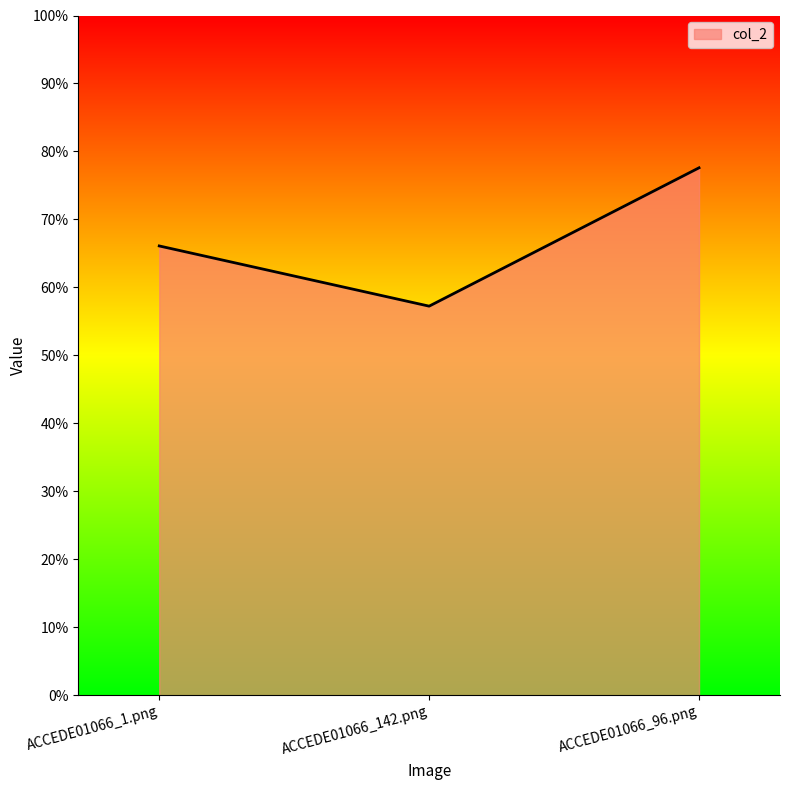

What is the smallest value displayed?

0.6